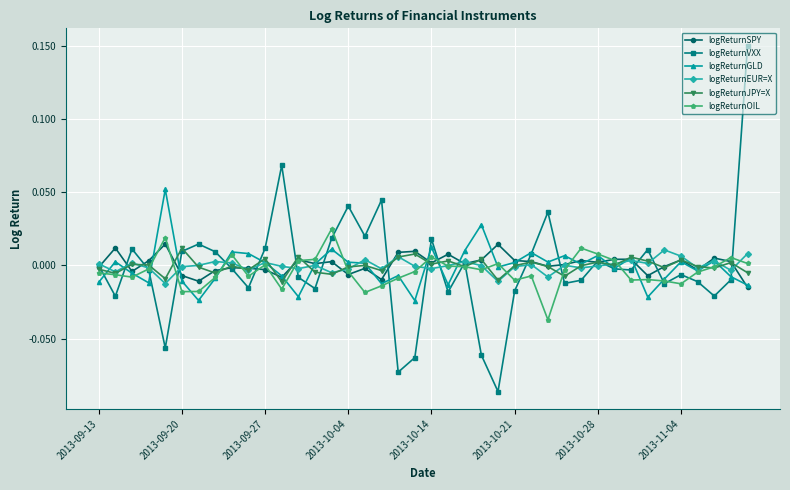

True or false: logReturnVXX has more than 2 interior local peaks.

True